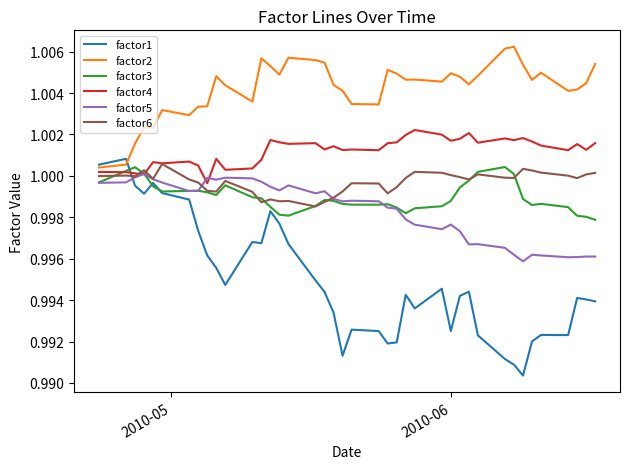

True or false: factor6 and factor1 intersect in this chart.

True